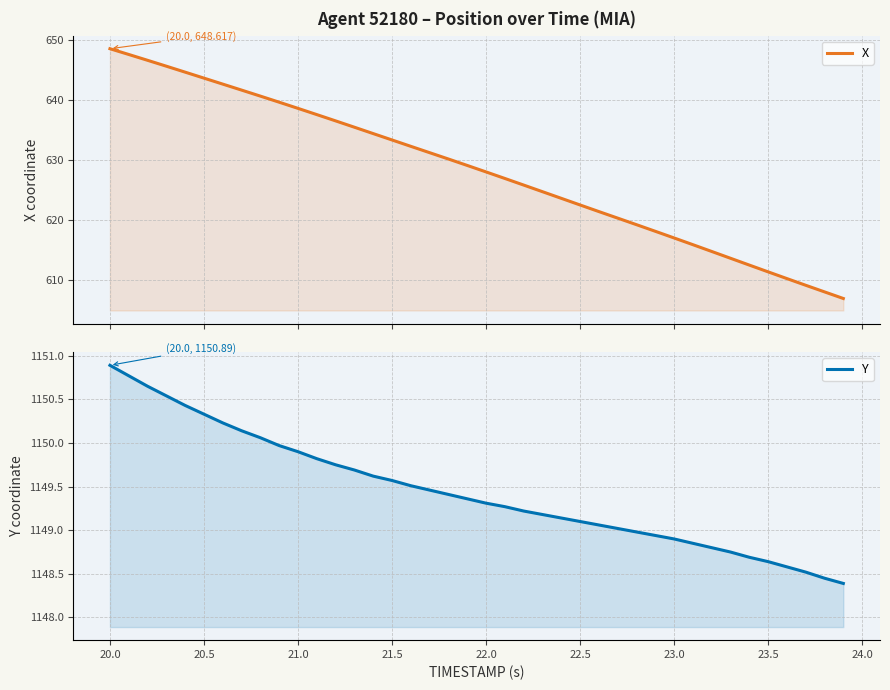

Is the value of X at 31 greater than the value of Y at 22.0?

No